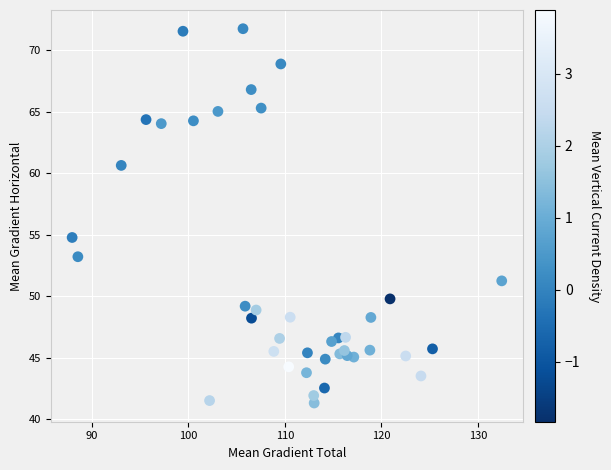

What Y value in the scatter plot is closest to 56?

54.8